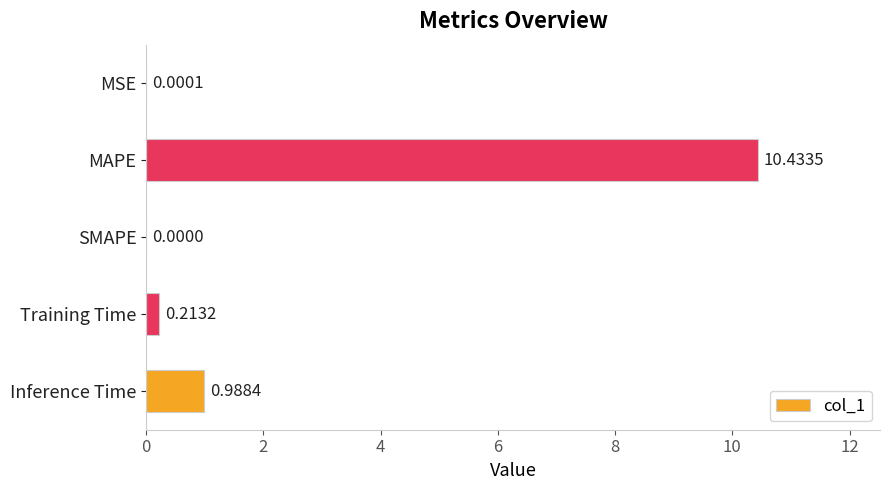

Between MSE and MAPE, which is larger?

MAPE